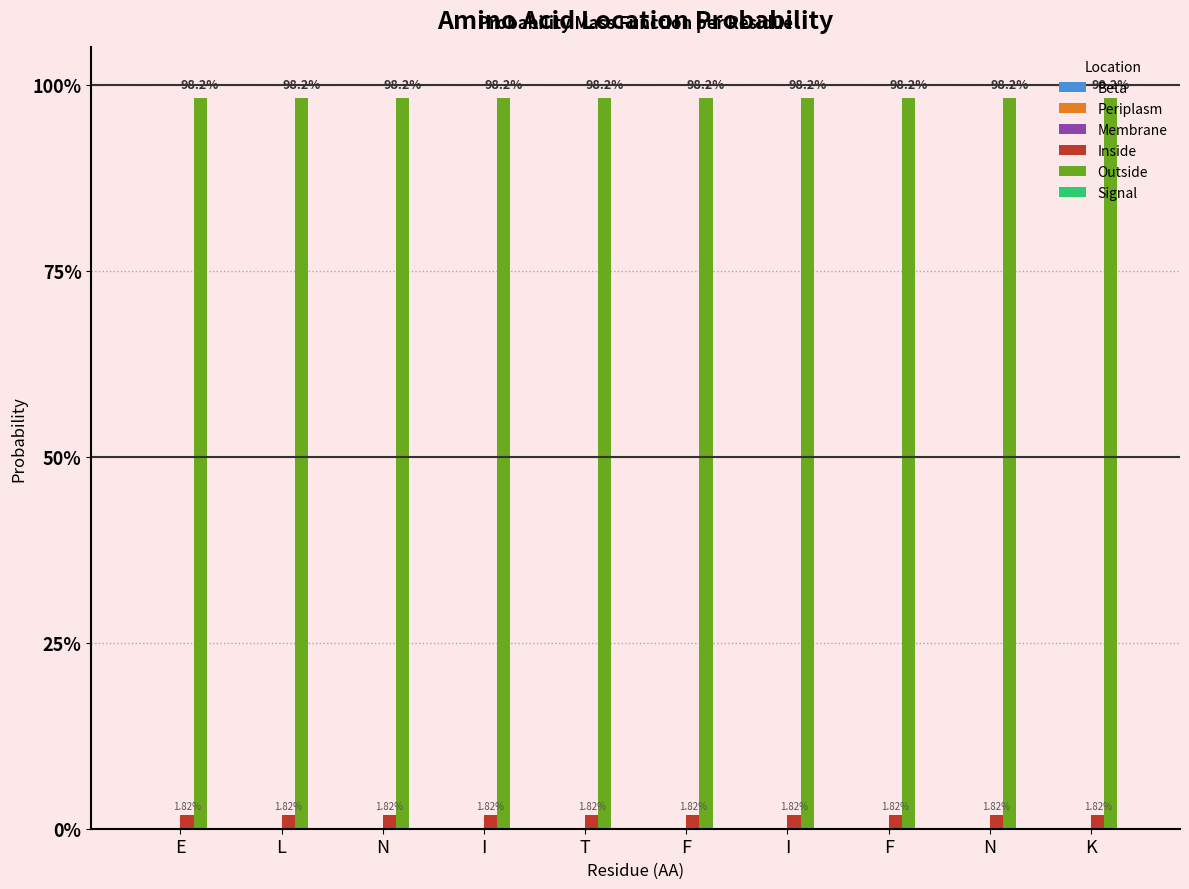

Does the chart contain stacked bars?

No